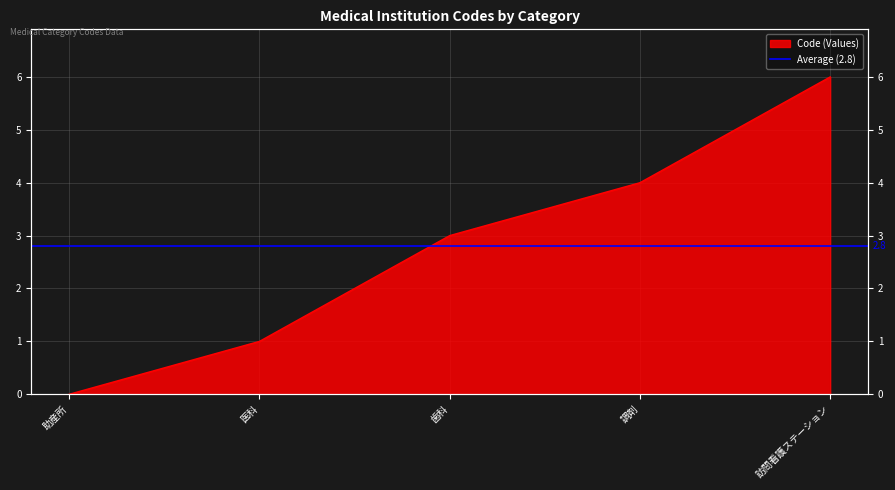

How many lines are shown in the chart?

1